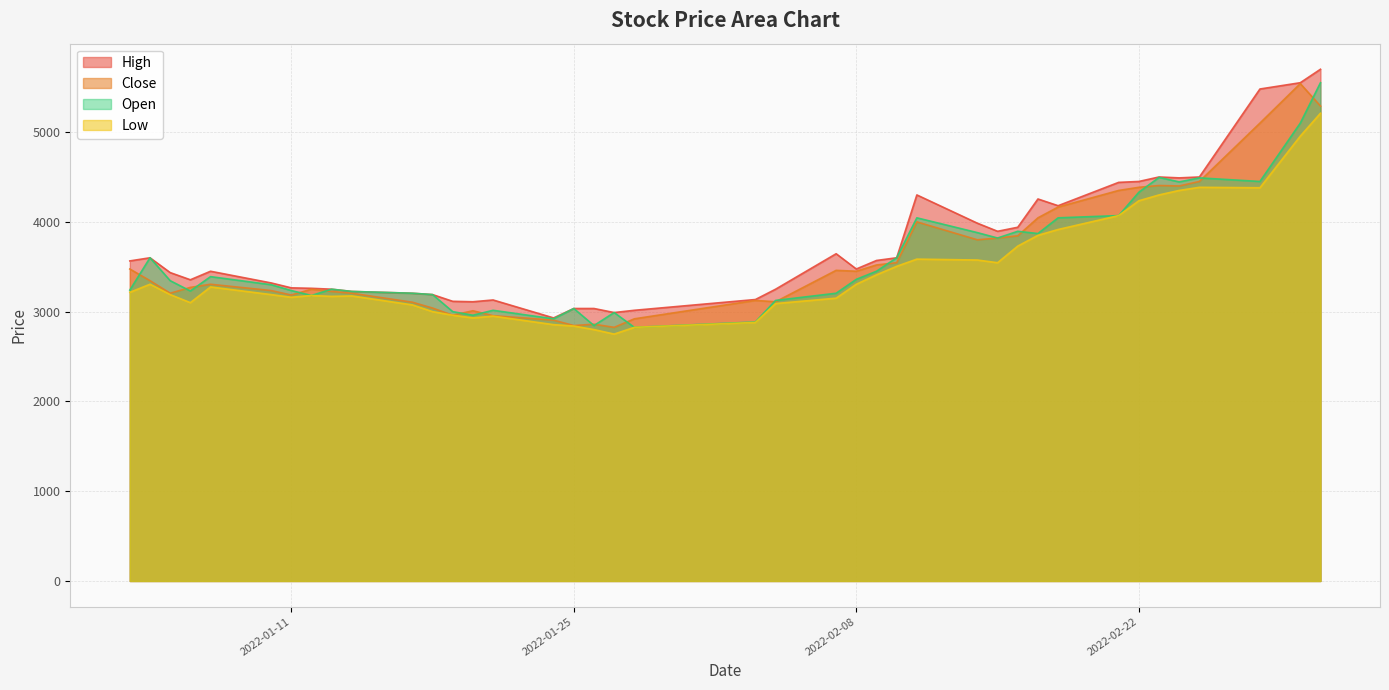

True or false: Low and Open cross at least once.

False